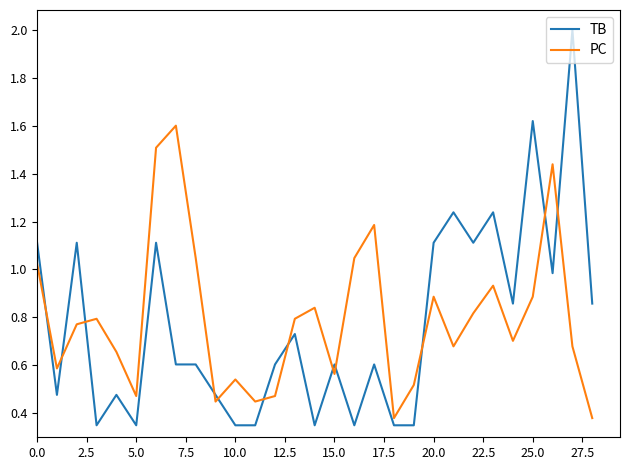

Which series has the largest range (max minus min)?

TB